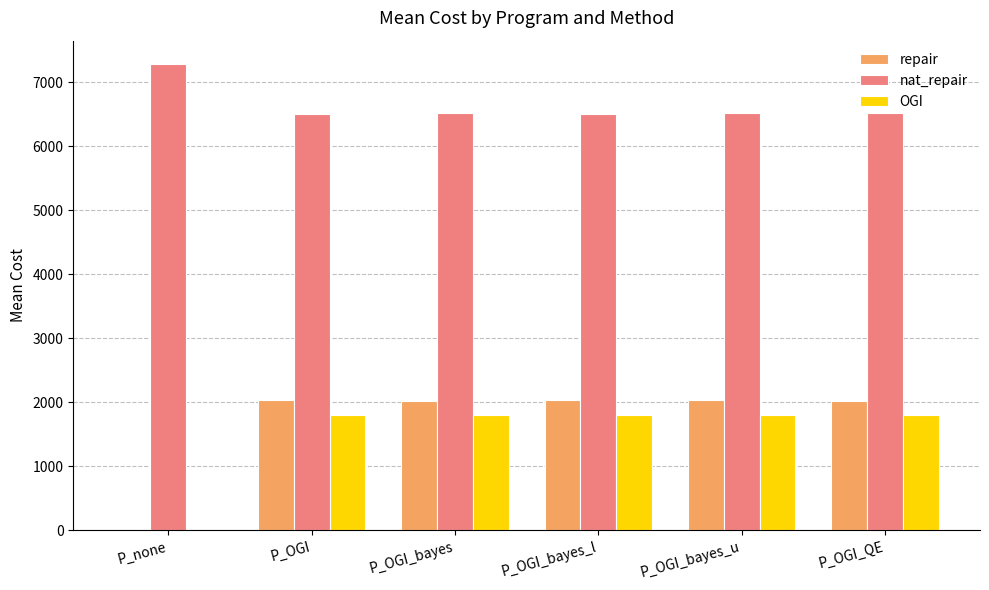

Which series has the largest total across all categories?

nat_repair